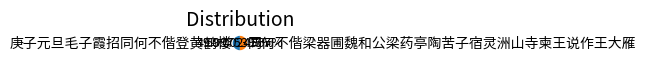

Combined, what portion of the pie is 庚子元旦毛子霞招同何不偕登黄鹤楼 and 同何不偕梁器圃魏和公梁药亭陶苦子宿灵洲山寺柬王说作王大雁?

100.0%